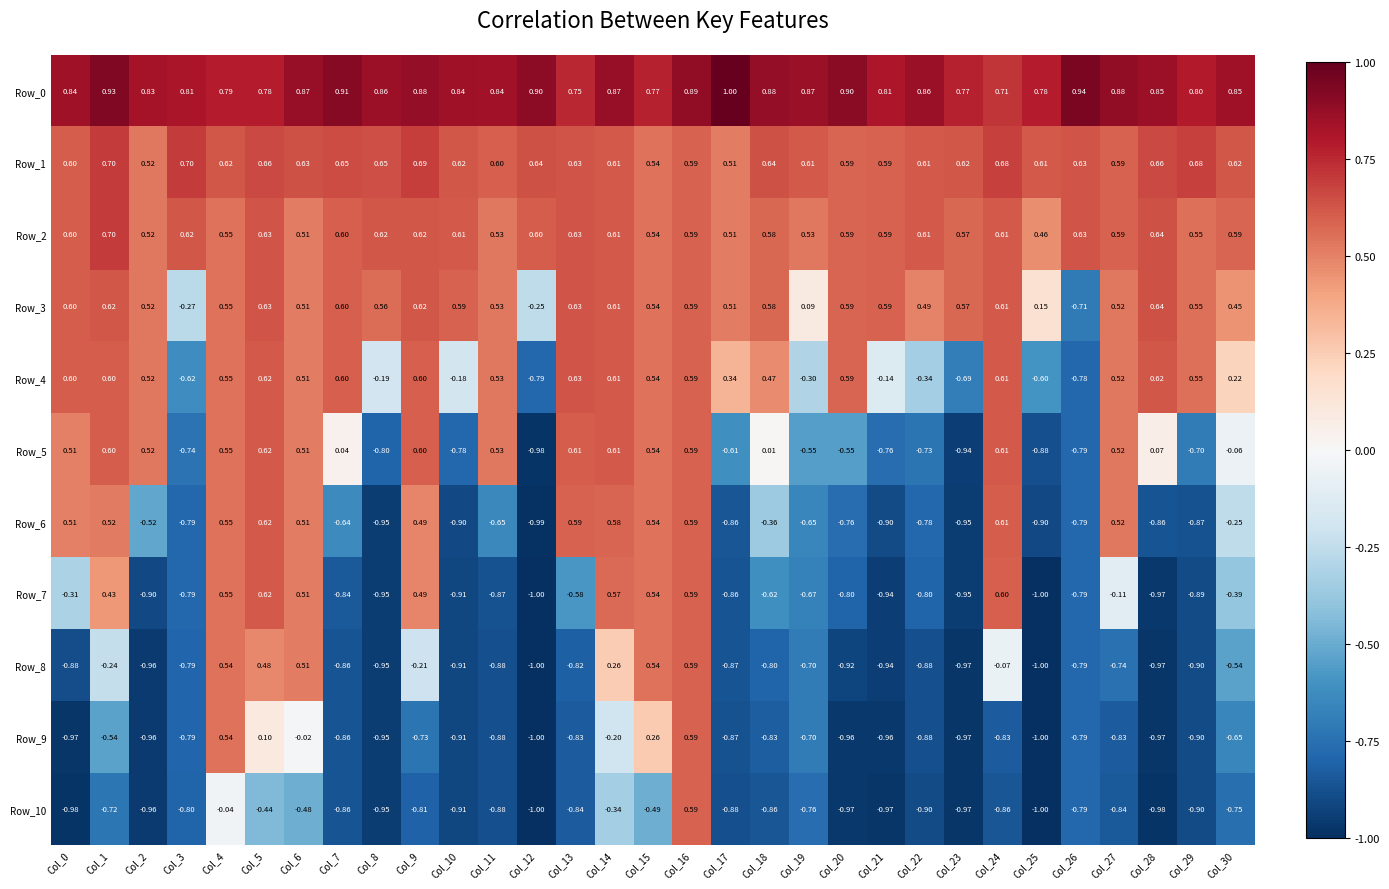

Is the value of Row_9 at Col_17 greater than the value of Row_0 at Col_24?

No